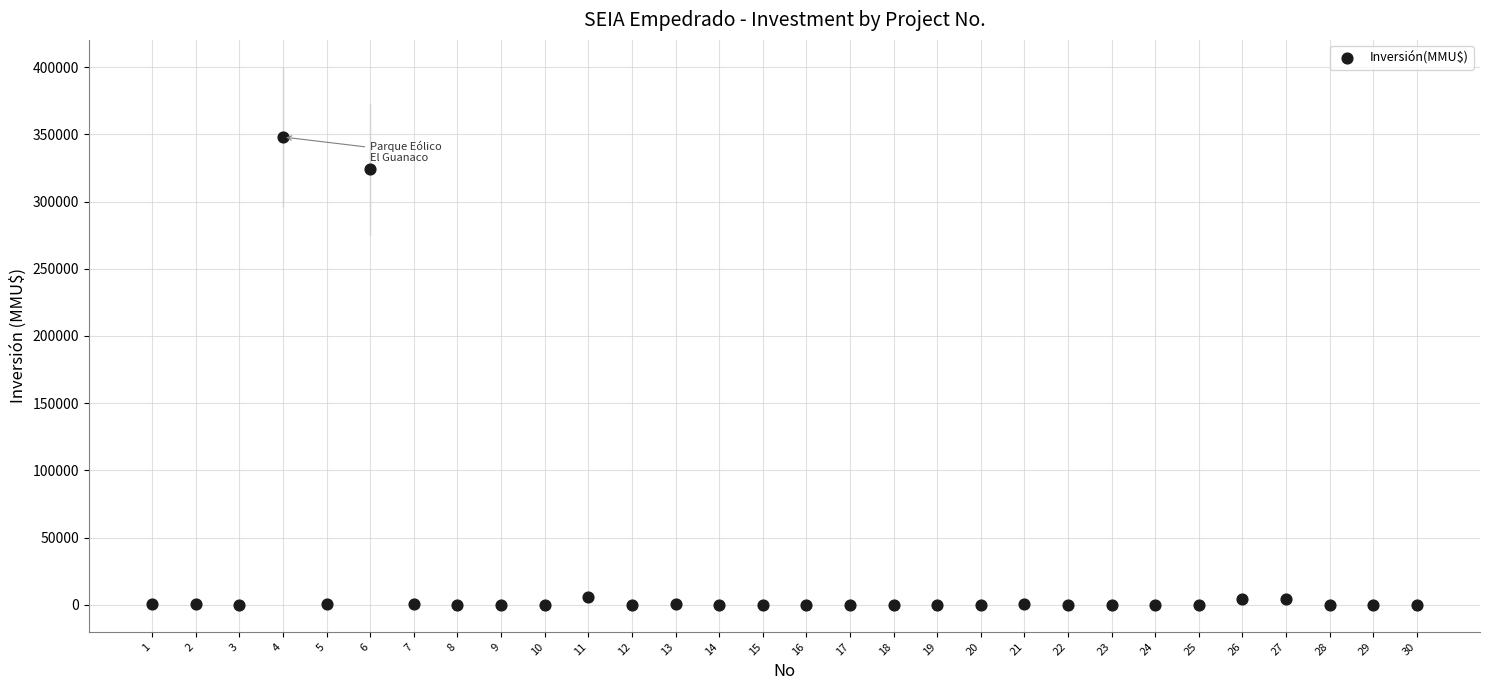

What is the range of X values (max minus min)?

29